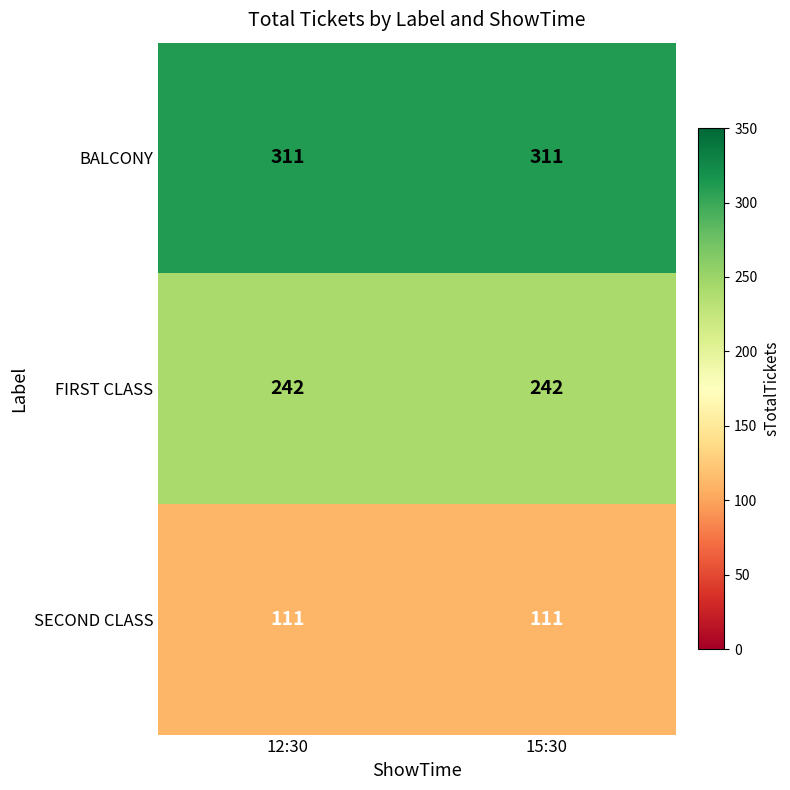

What is the greatest value displayed?

311